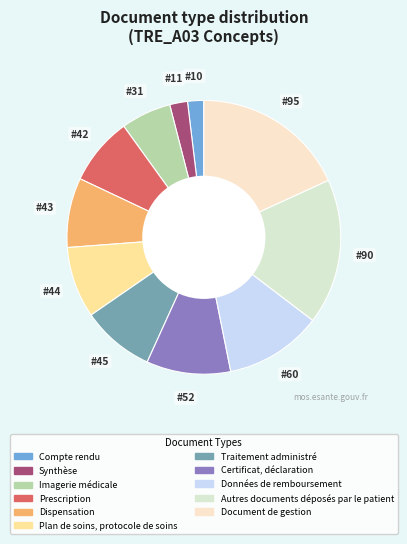

How many segments does this pie chart have?

11